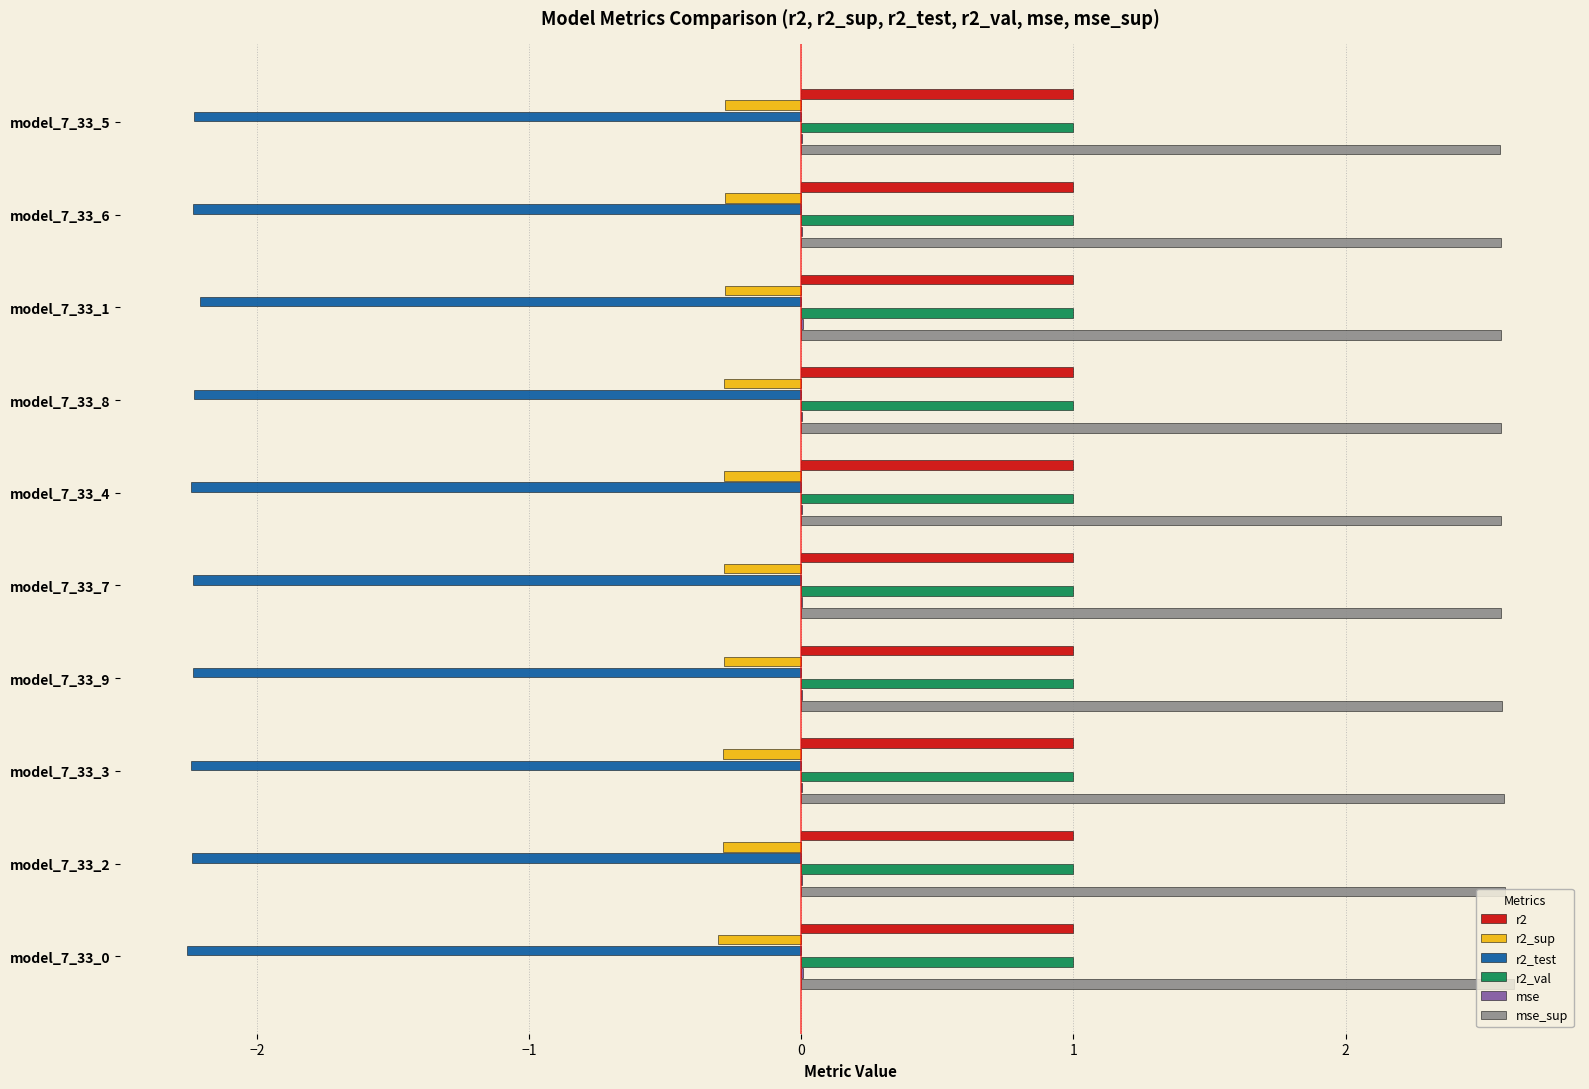

What is the maximum value shown in the chart?

2.6